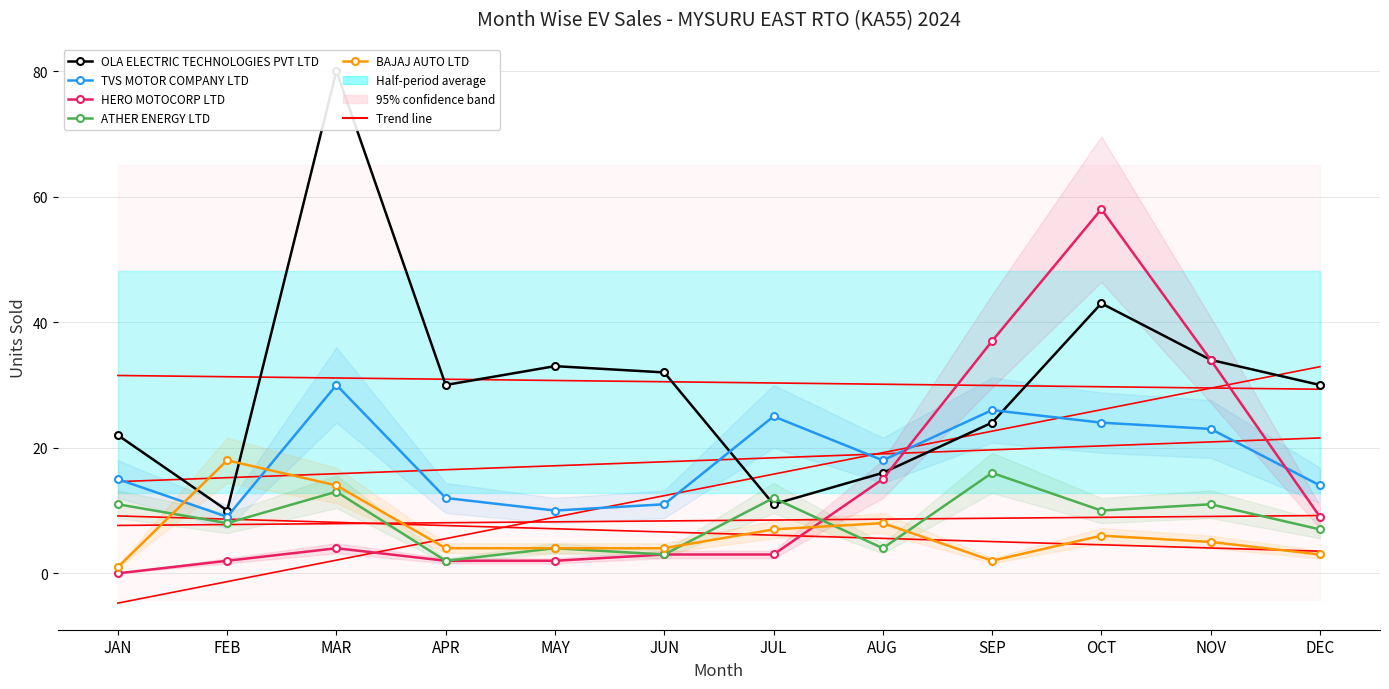

Which series has the largest total across all categories?

OLA ELECTRIC TECHNOLOGIES PVT LTD